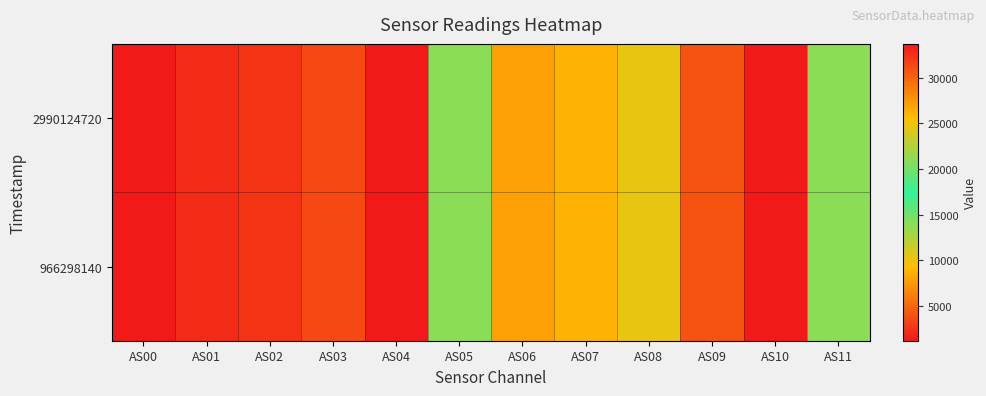

At which category is the sum across all series the highest?

AS04